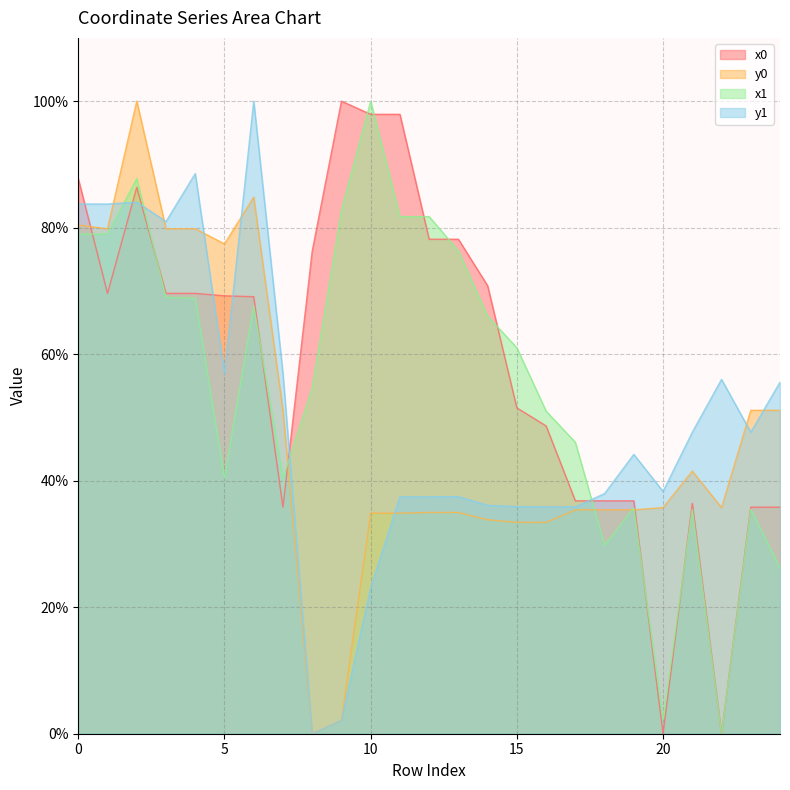

What is the value of the x1 point at the 11th from the left?

100.0